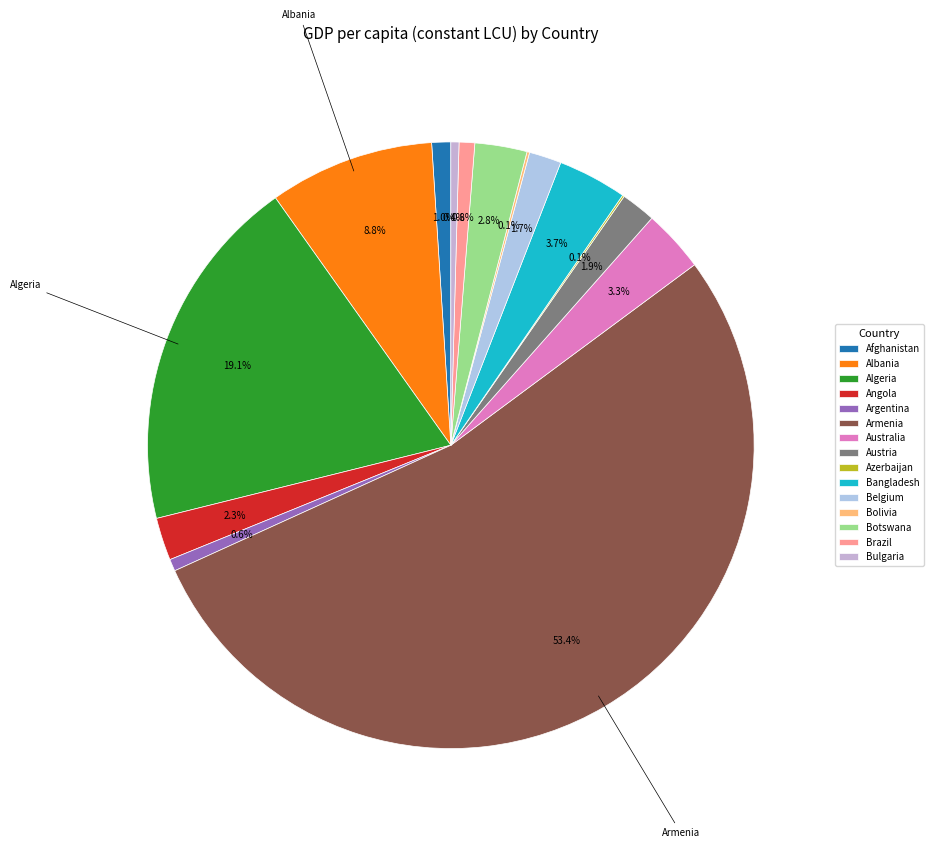

To the nearest percent, what is the difference between the Albania and Australia slice percentages?

5%